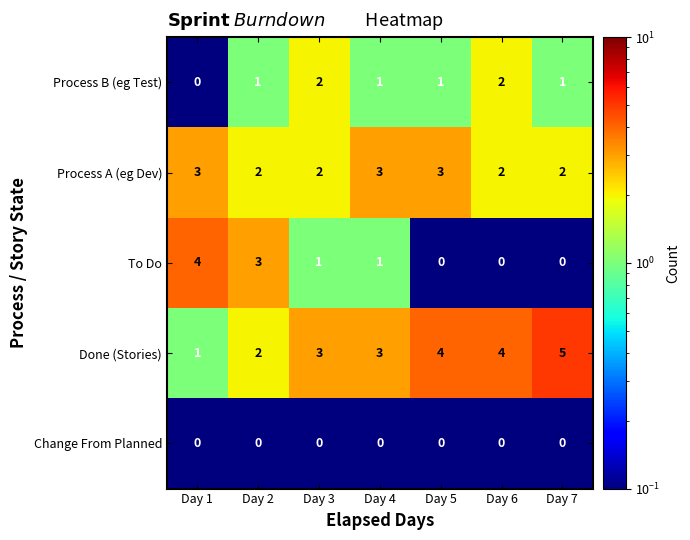

Which series has the largest total across all categories?

Done (Stories)